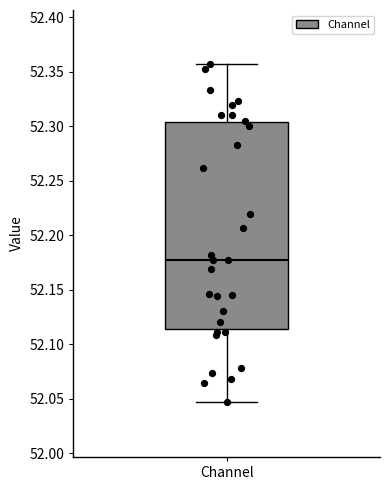

Transcribe this box plot: give where the median line is, the range the box spans, and where the two whiskers end, as read against the y-axis. The values are not printed on the chart, so give them approximately, as read against the axis.

median 52.180, box 52.115 to 52.305, whiskers 52.045 to 52.355